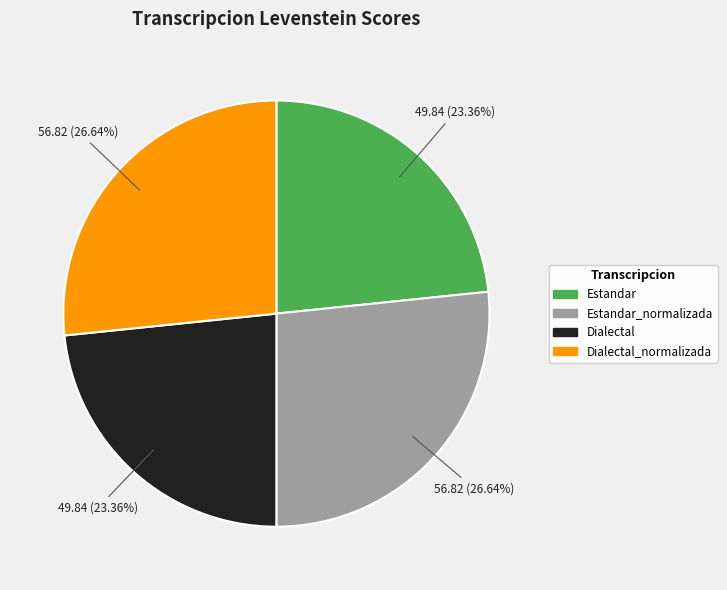

Is there a majority slice in this chart?

No